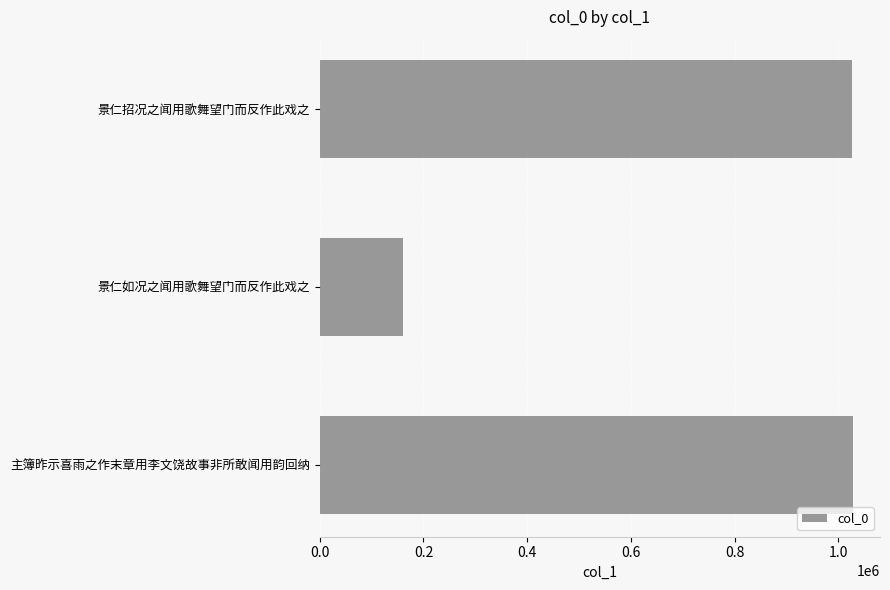

How many bars are there in total?

3